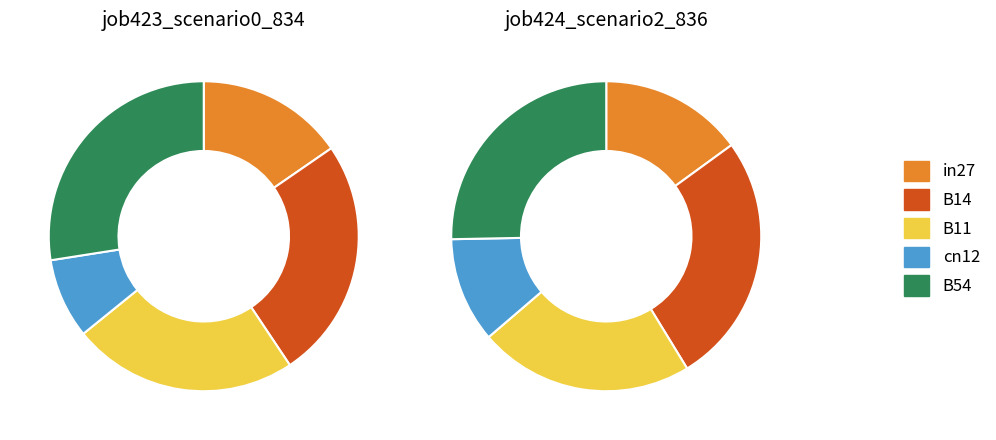

Which category has the smallest portion of the pie?

cn12